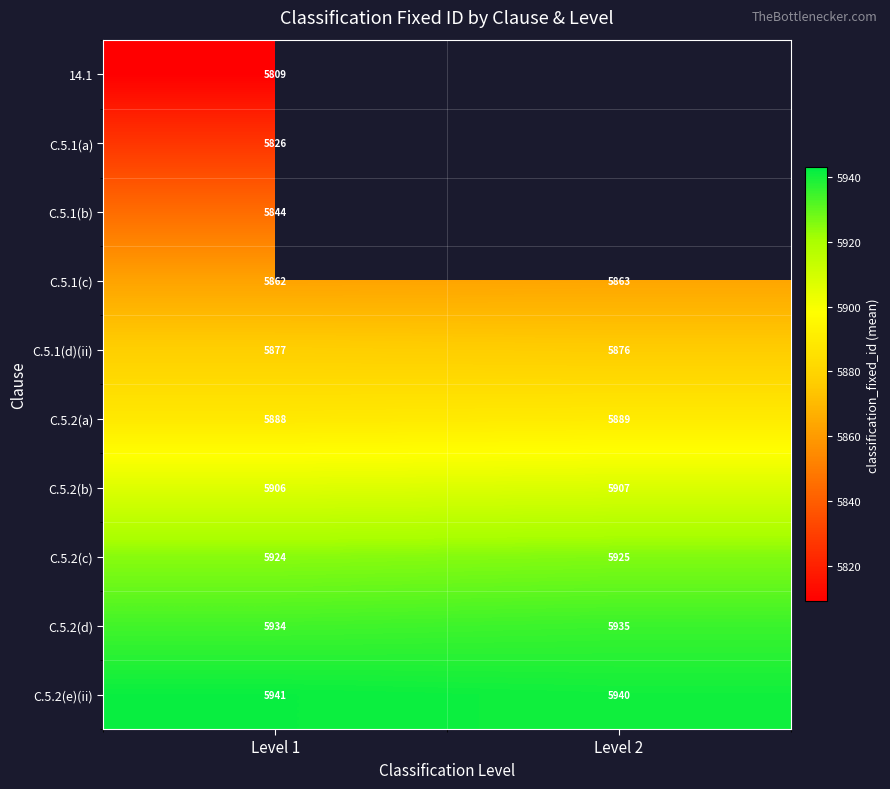

Is the value of C.5.2(e)(ii) at Level 1 greater than the value of C.5.2(c) at Level 2?

Yes